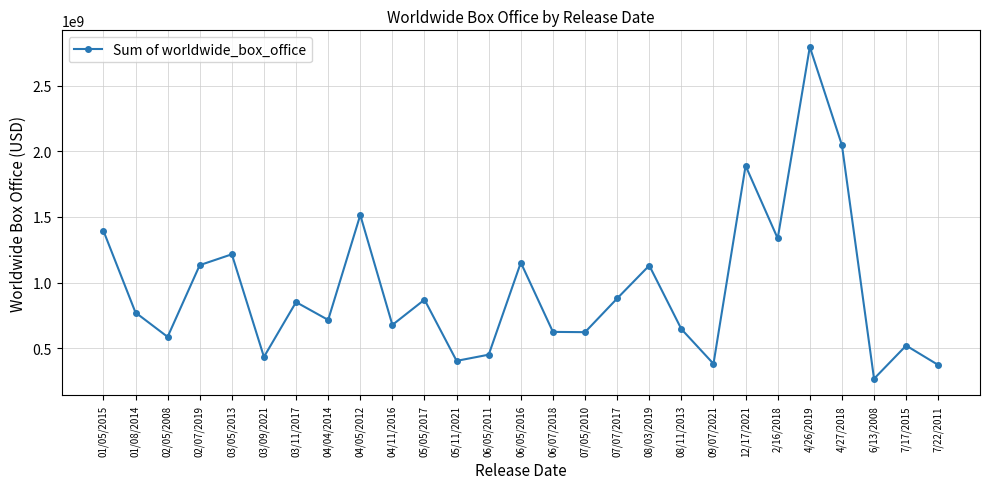

What is the maximum value shown in the chart?

2797800564